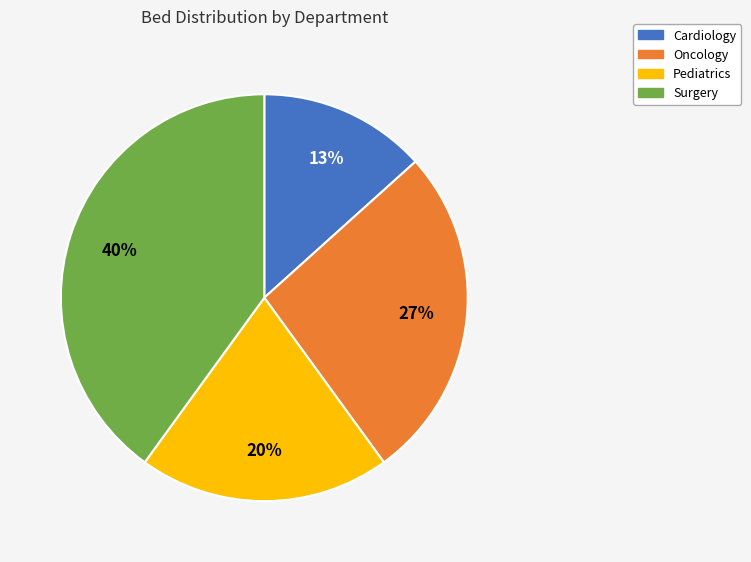

To the nearest percent, what percentage of the pie is Cardiology?

13%